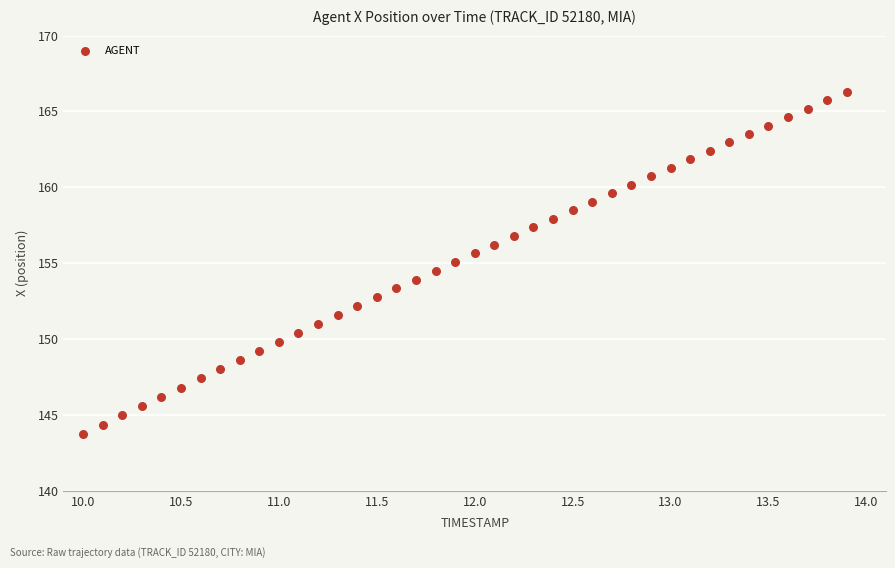

What is the range of Y values (max minus min)?

22.6